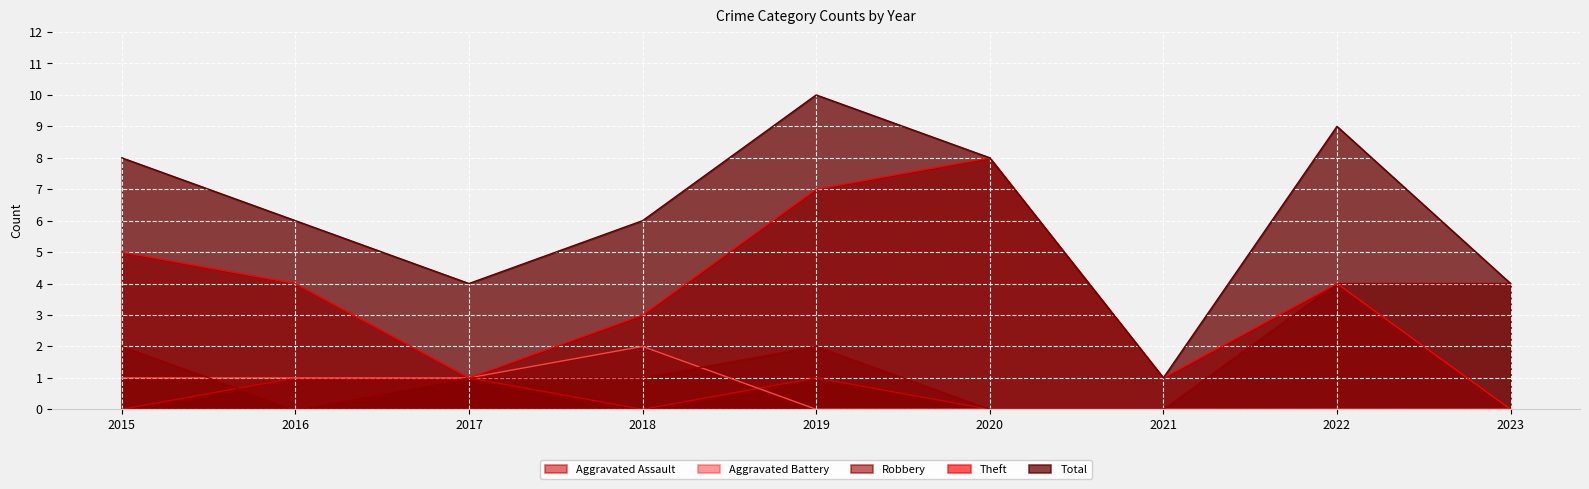

Which category has the highest value in the Aggravated Assault series?

2016